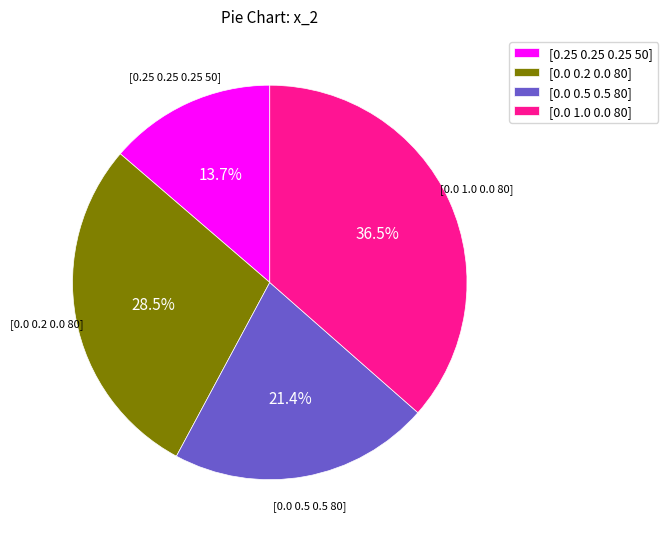

What is the largest slice in the pie chart?

[0.0 1.0 0.0 80]